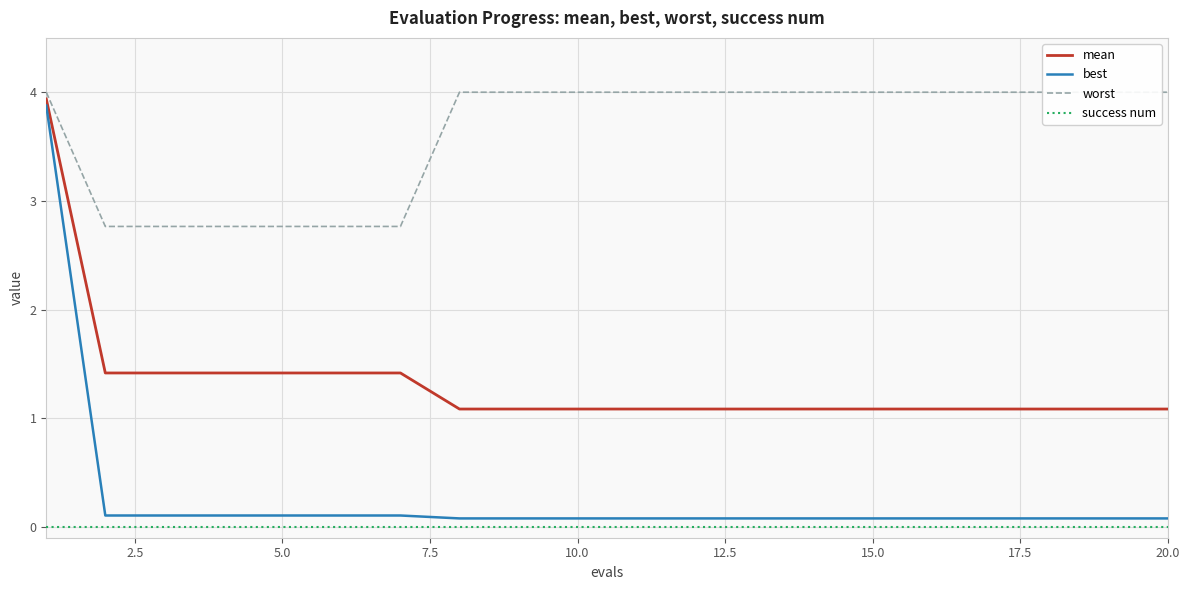

True or false: worst and best cross at least once.

False